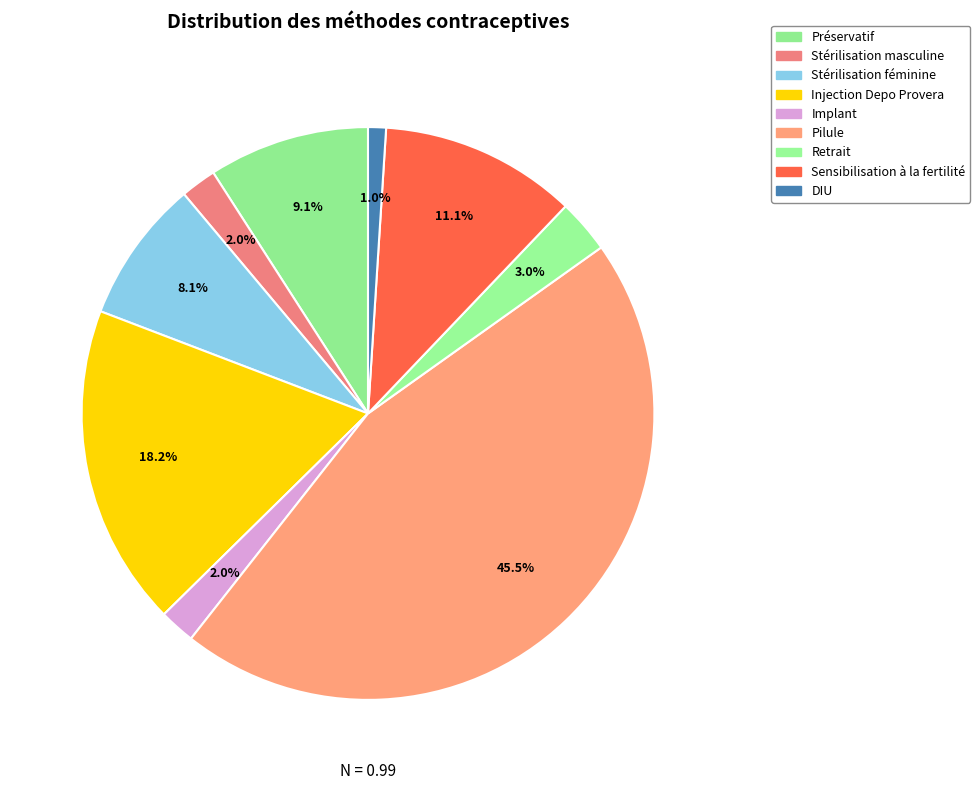

The Préservatif slice represents 1% of the pie. True or false?

False